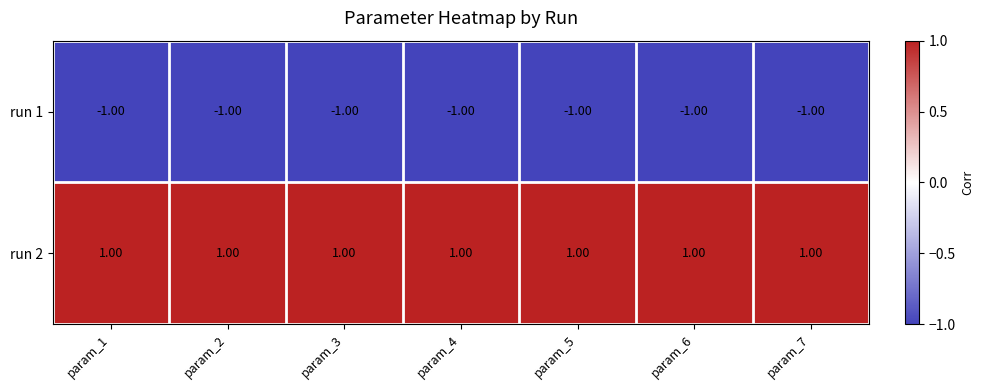

List the series in order of their overall mean, lowest first.

run 1, run 2